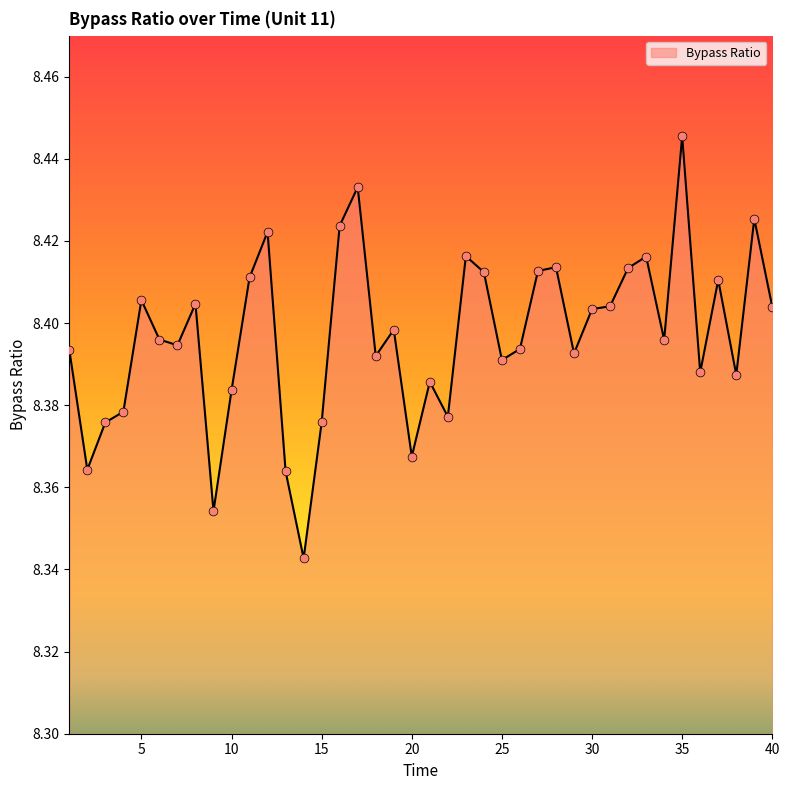

How many lines are shown in the chart?

1